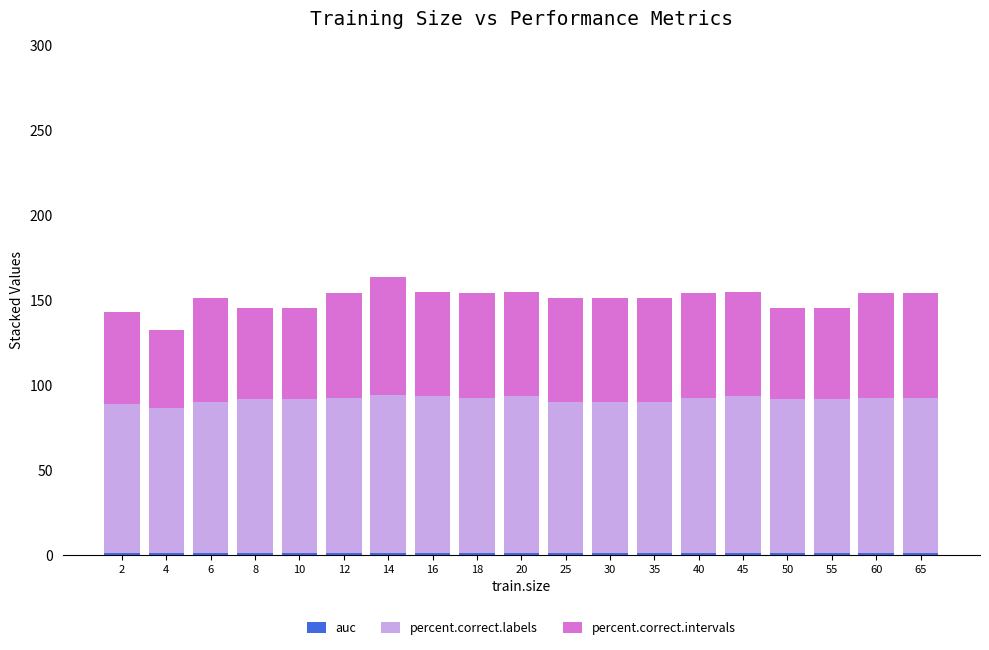

Are the bars horizontal?

No